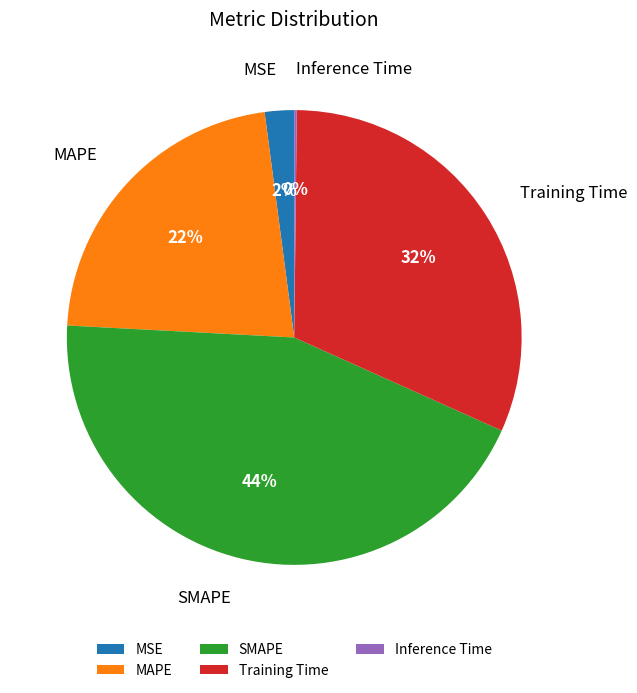

To the nearest percent, what portion does SMAPE represent?

44%